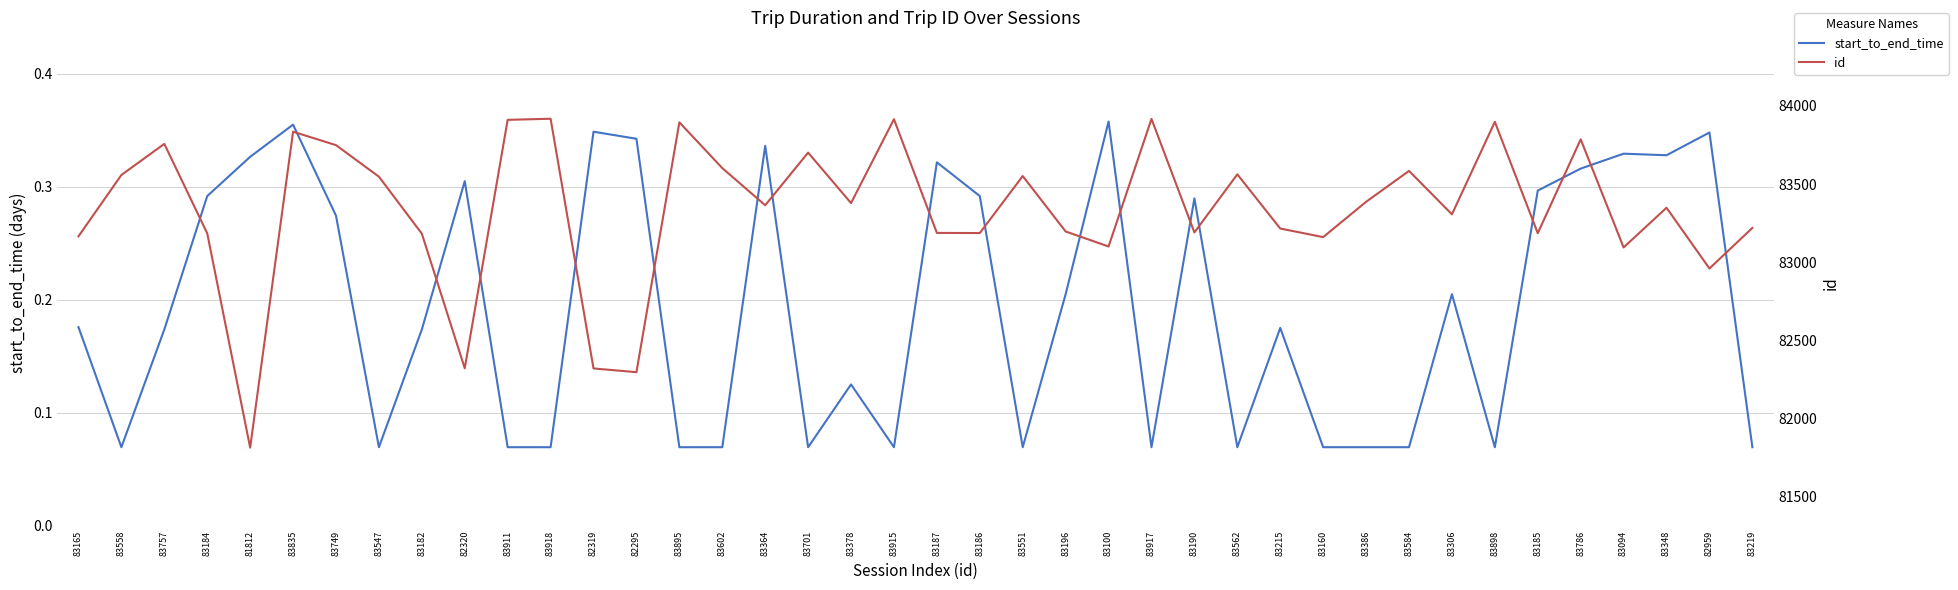

What is the sum of all start_to_end_time values?

7.8